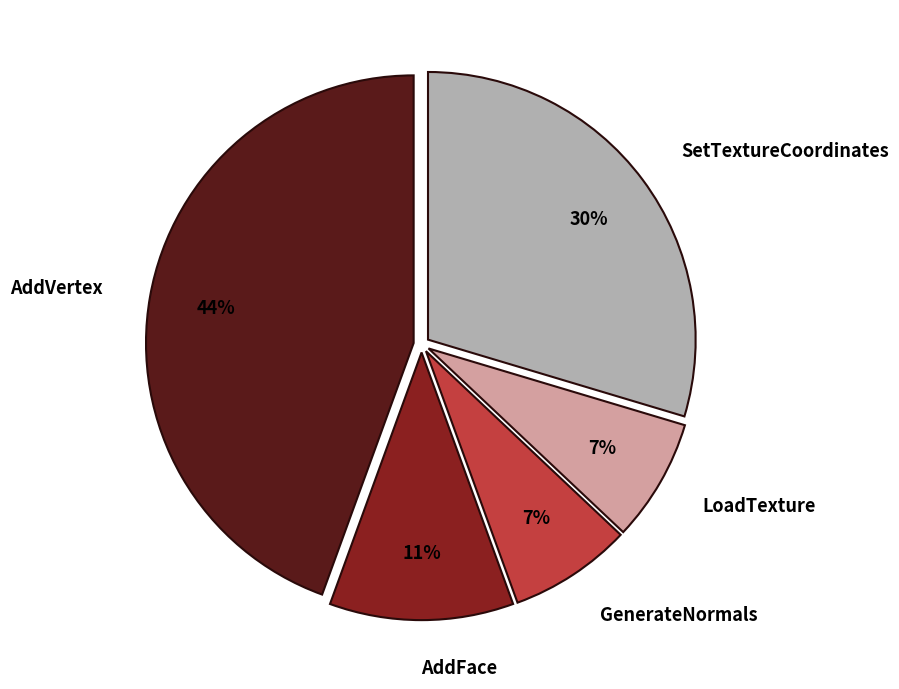

To the nearest percent, what portion does GenerateNormals represent?

7%